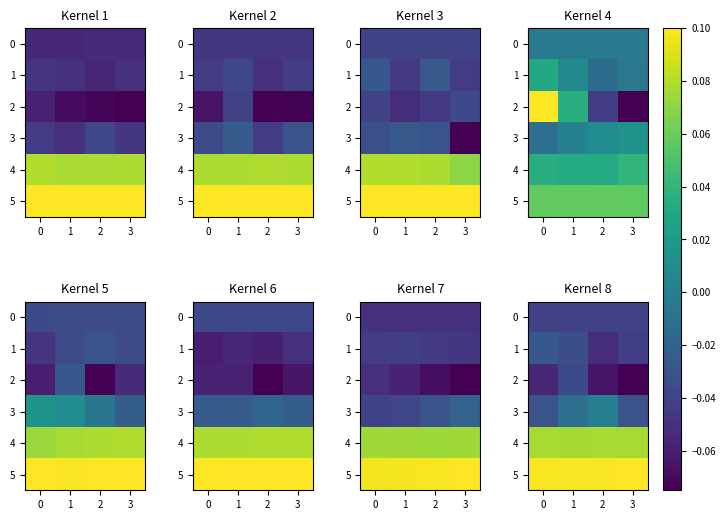

What is the difference between the highest and lowest values at 2?

0.2